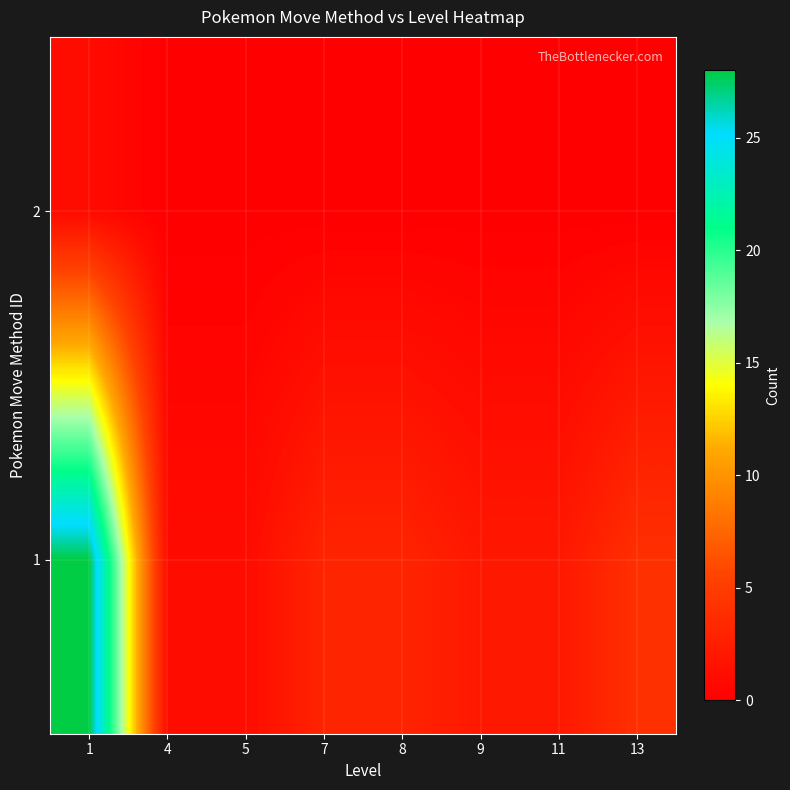

How many categories are shown in the chart?

8